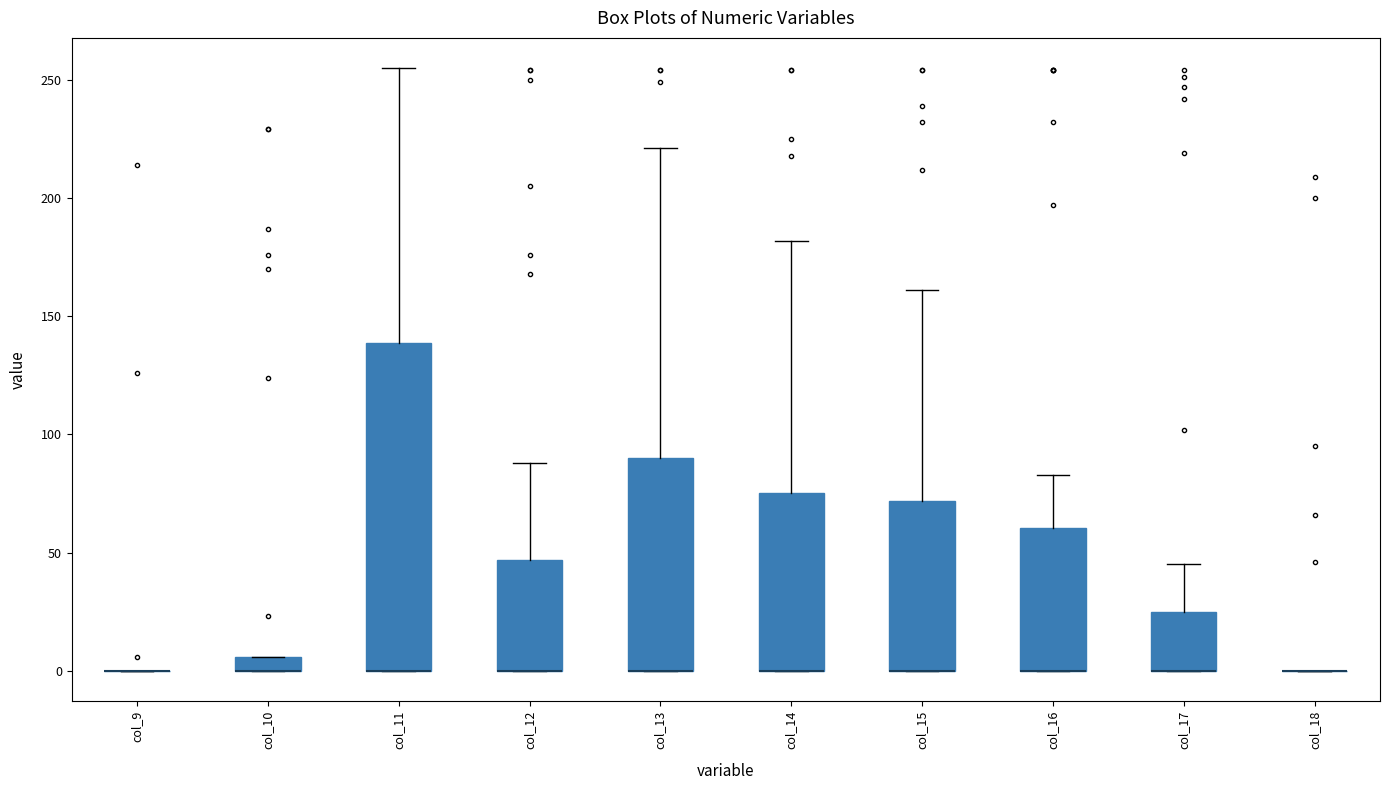

Comparing the boxes themselves (not the whiskers), which one is the tallest?

col_11